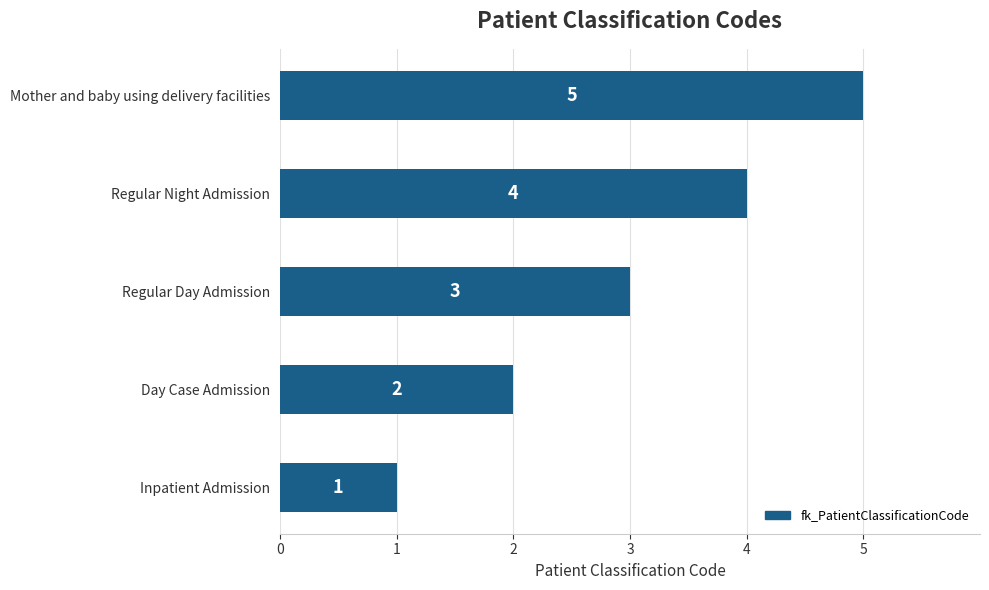

Is it true that the value at Mother and baby using delivery facilities is 9?

False